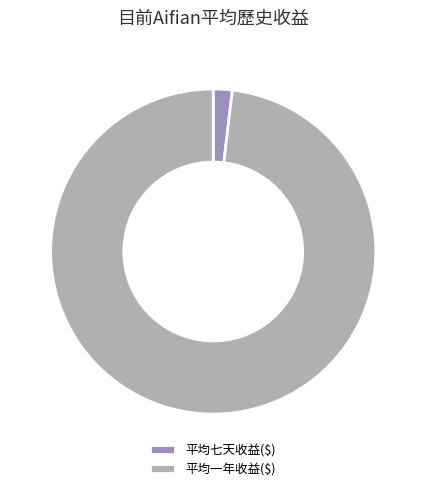

Is the sum of 平均七天收益($) and 平均一年收益($) greater than half?

Yes